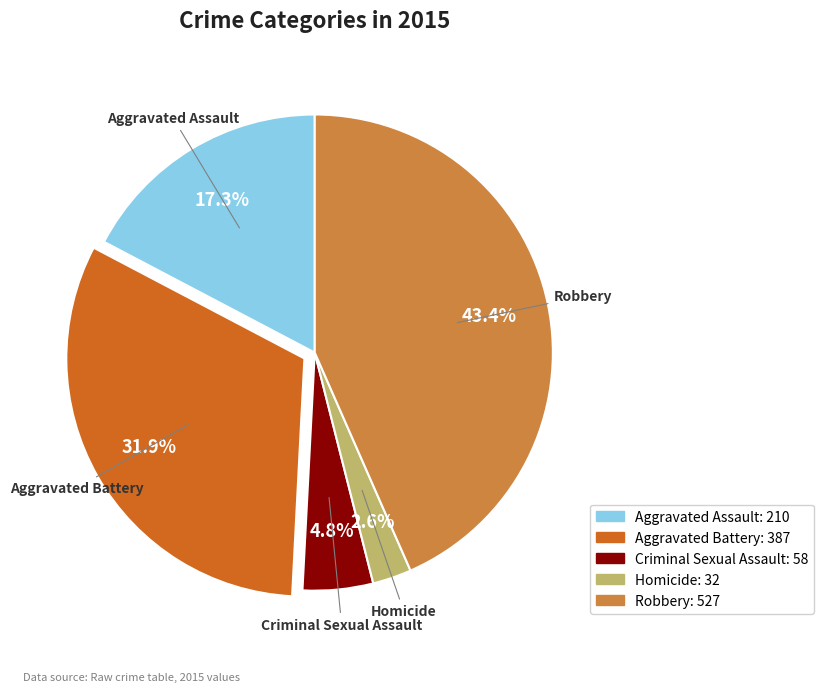

What percentage is the Robbery slice, to the nearest percent?

43%